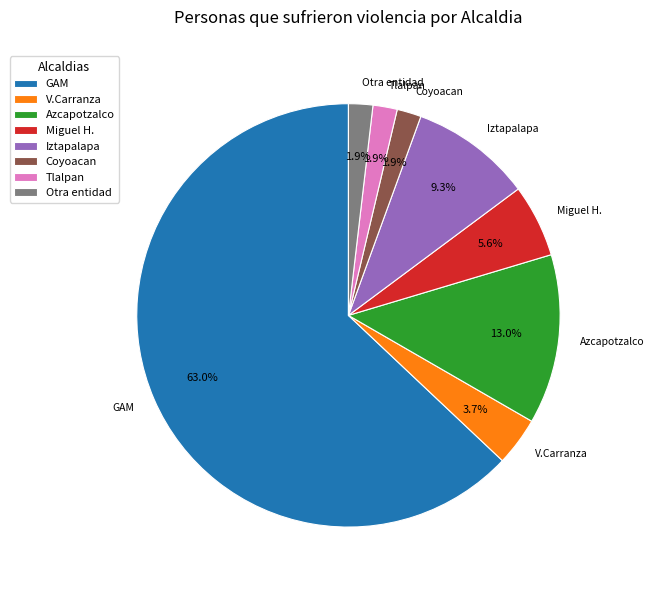

What is the largest slice in the pie chart?

GAM